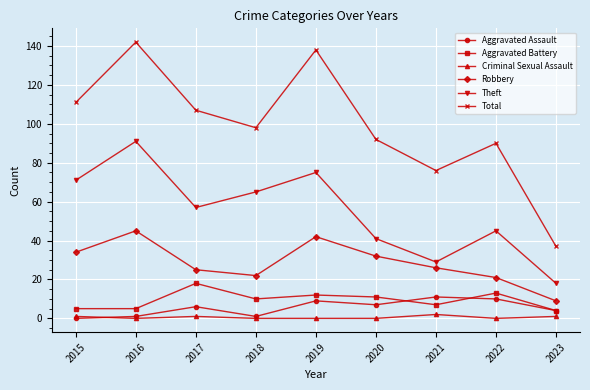

Which series has the largest total across all categories?

Total